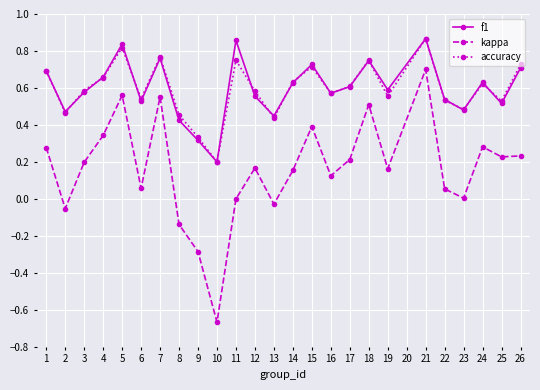

What is the total value across all series at 19?

1.3